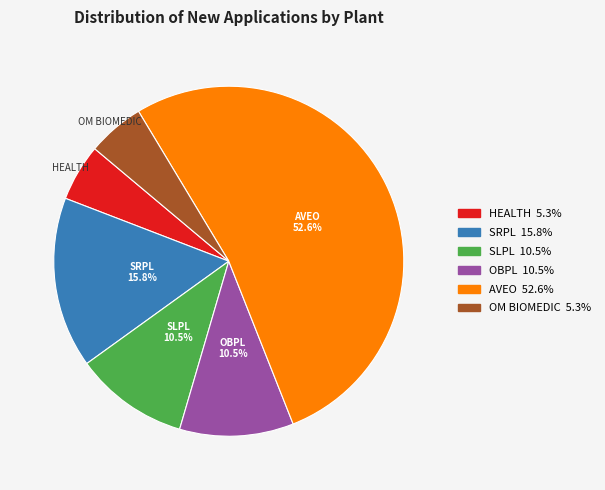

Do HEALTH and SLPL together represent more than half of the pie?

No